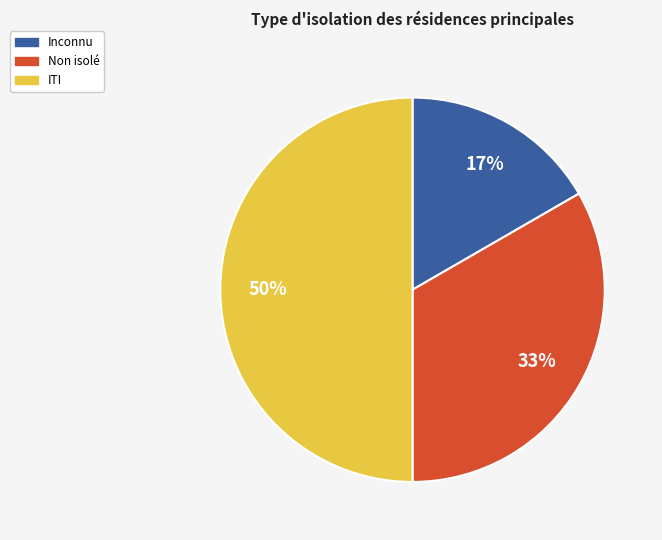

To the nearest percent, what is the average slice percentage?

33%